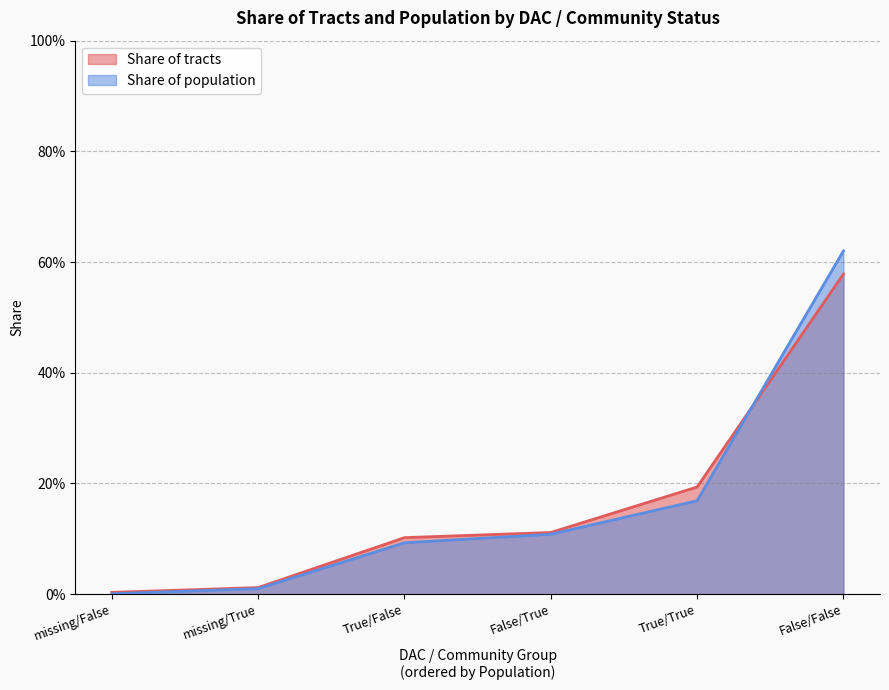

Reading left to right, extract all data points from this chart.

Share of tracts: False/False=0.6	False/True=0.1	True/False=0.1	True/True=0.2	missing/False=0.0	missing/True=0.0
Share of population: False/False=0.6	False/True=0.1	True/False=0.1	True/True=0.2	missing/False=0.0	missing/True=0.0